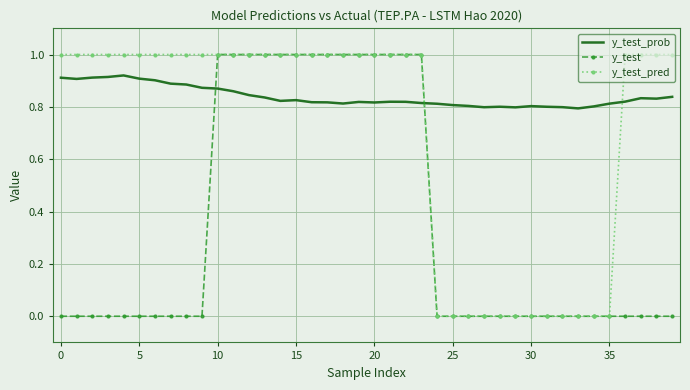

Which series has the largest total across all categories?

y_test_prob